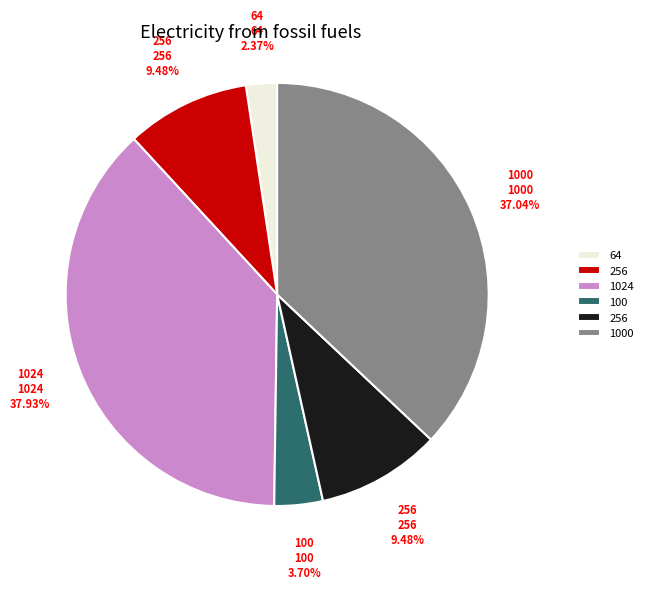

Is there a majority slice in this chart?

No